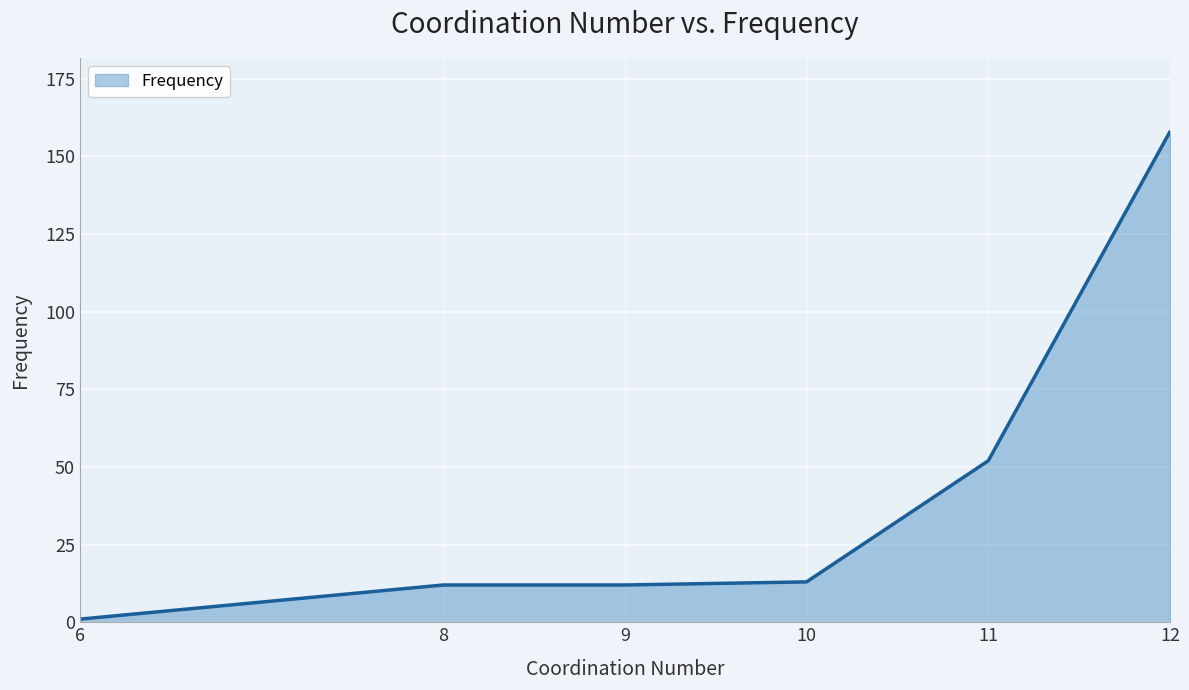

True or false: the data has more than 1 interior local peaks.

False